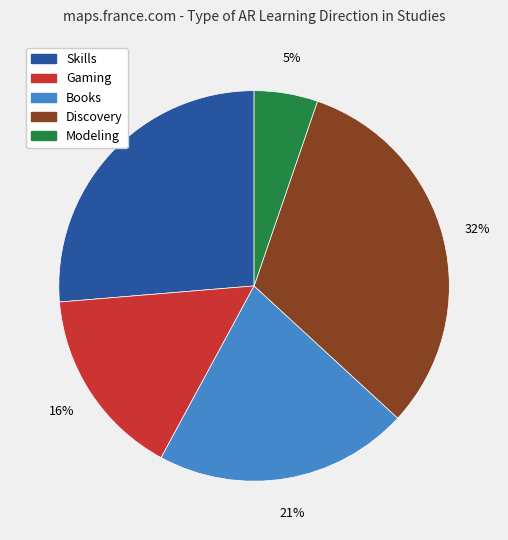

To the nearest percent, what is the average slice percentage?

20%